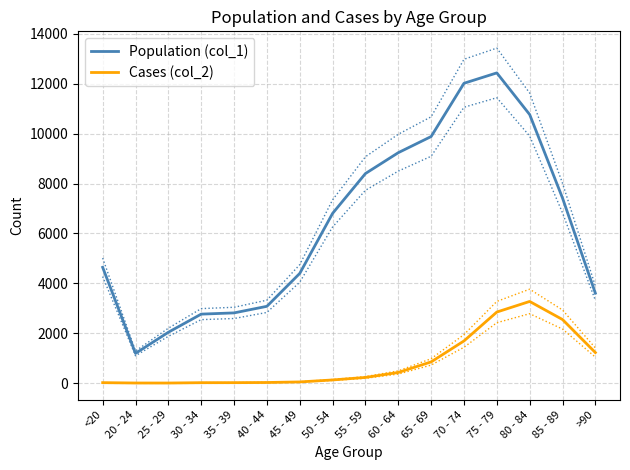

How many data points in Cases (col_2) are less than 227?

8